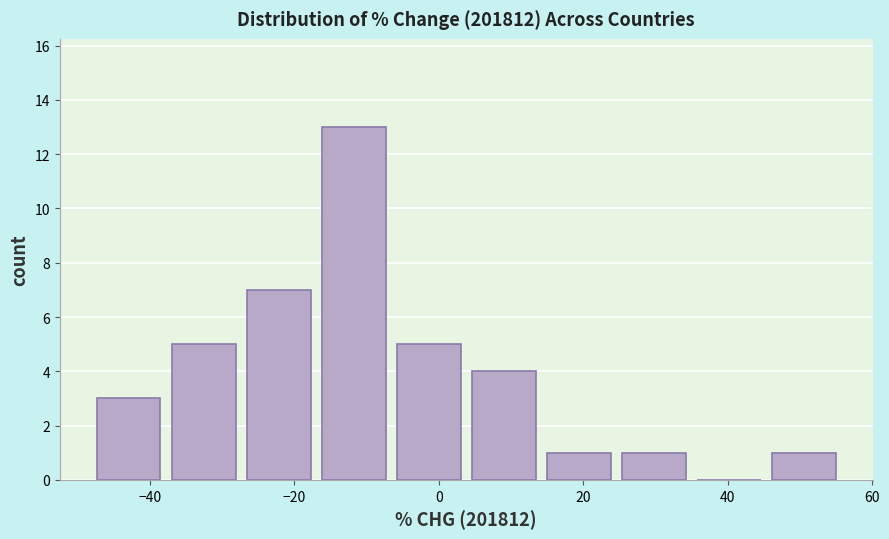

Reading left to right, transcribe this chart: for each bar, give the range it covers on the x-axis and its height. Neither the bar edges nor the heights are printed on the chart, so give them approximately, as read against the axes.

-48 to -38: 3
-38 to -28: 5
-28 to -16: 7
-16 to -6: 13
-6 to 4: 5
4 to 14: 4
14 to 24: 1
24 to 34: 1
34 to 46: 0
46 to 56: 1